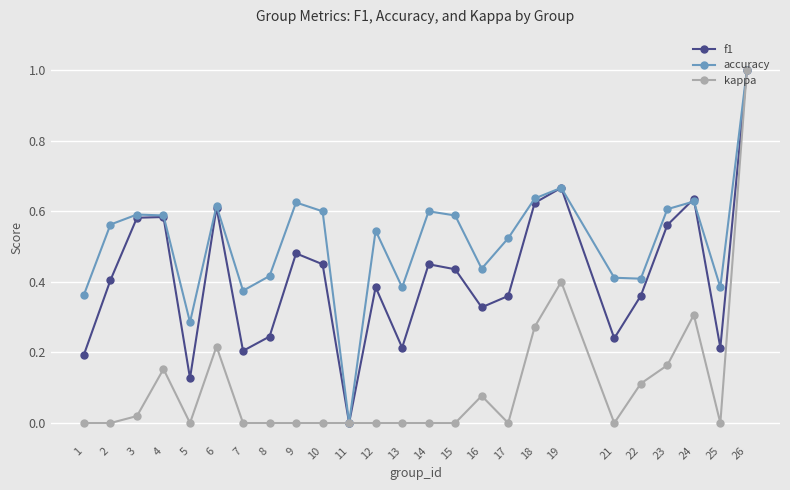

Between 8 and 24, which series saw the biggest shift?

f1